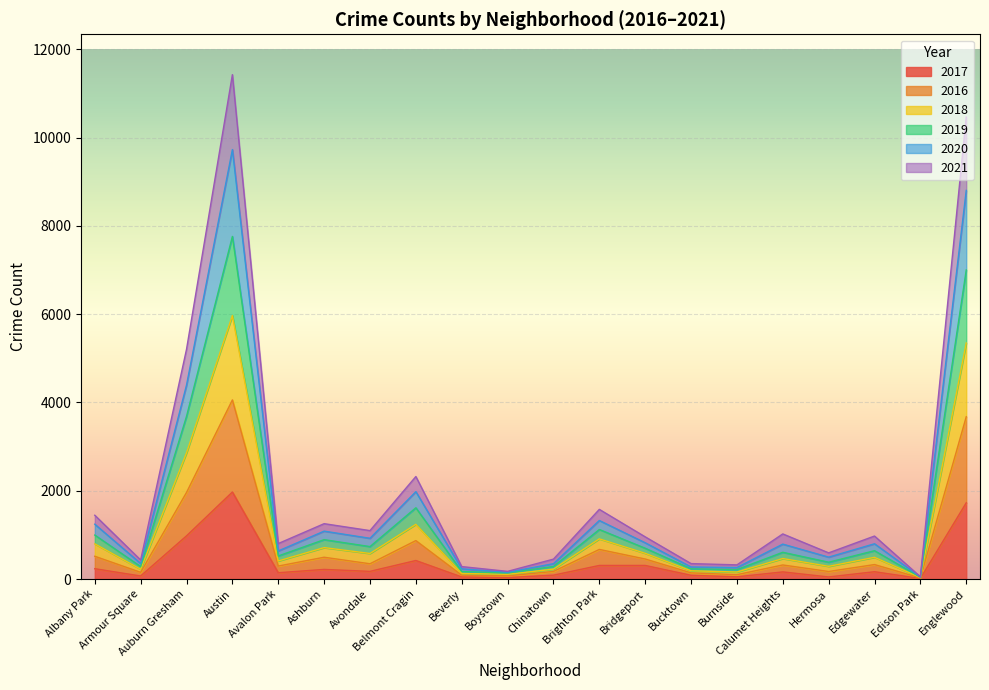

Where is the first local maximum for 2018?

Austin